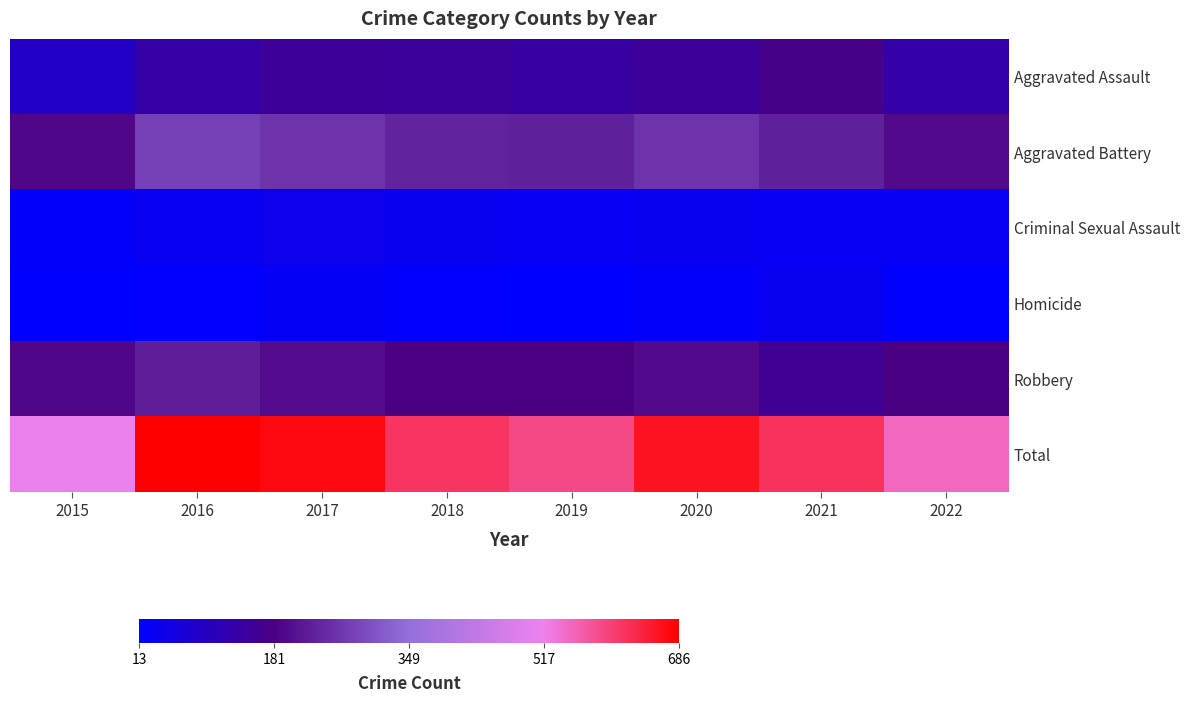

What is the spread (max minus min) of values at 2021?

591